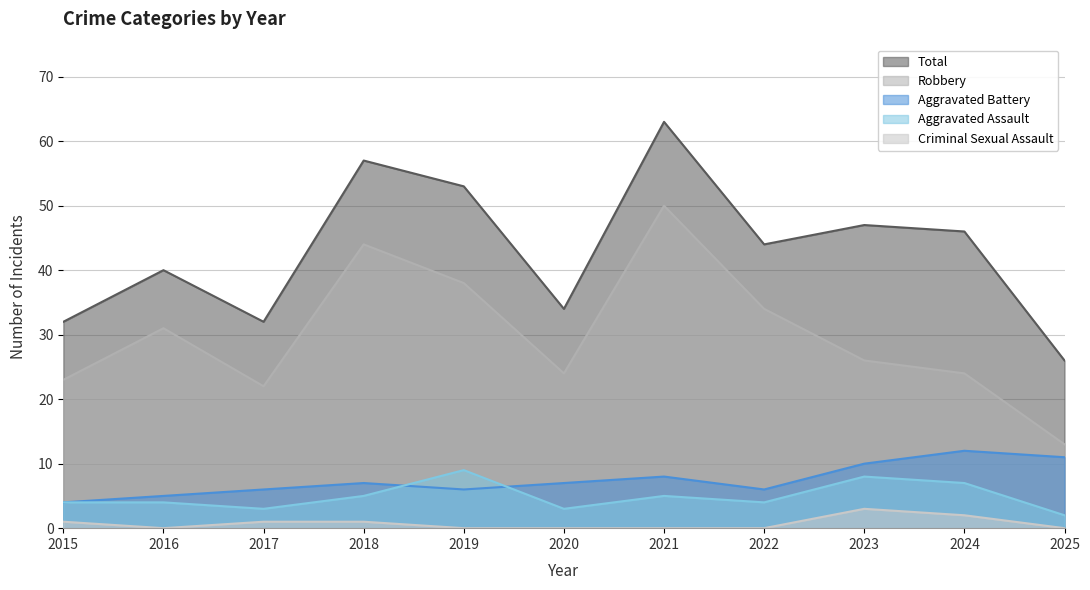

Which series has the largest total across all categories?

Total